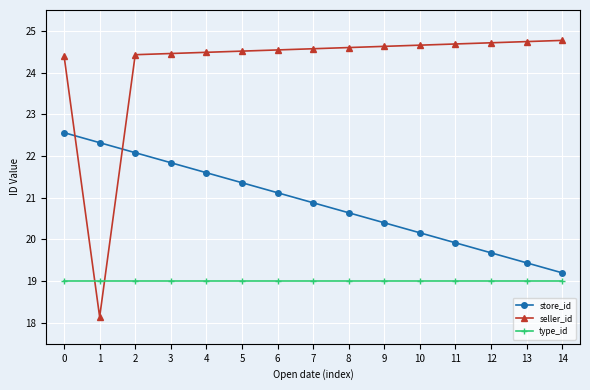

What are all the series names shown in the legend?

store_id, seller_id, type_id